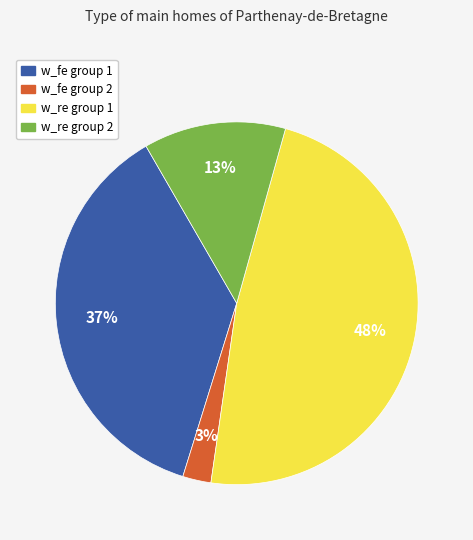

Is there any slice that represents more than half of the pie?

No